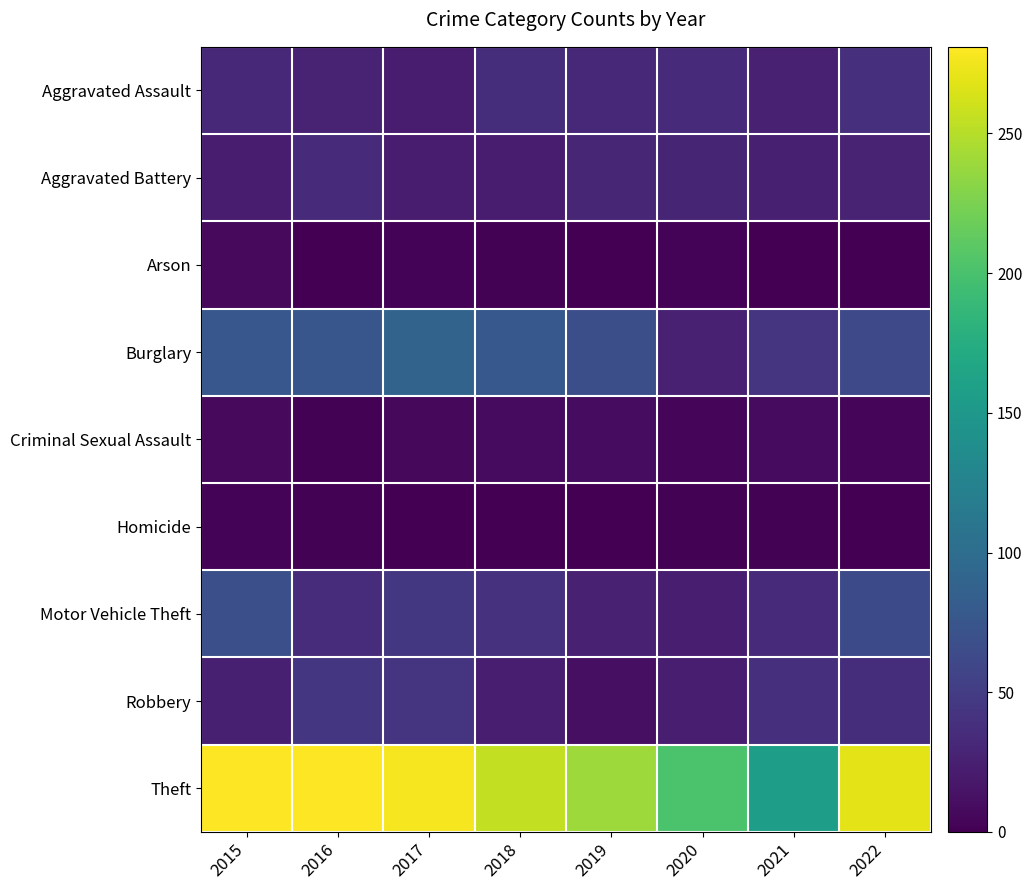

At which category does the chart reach its peak across all series?

2015